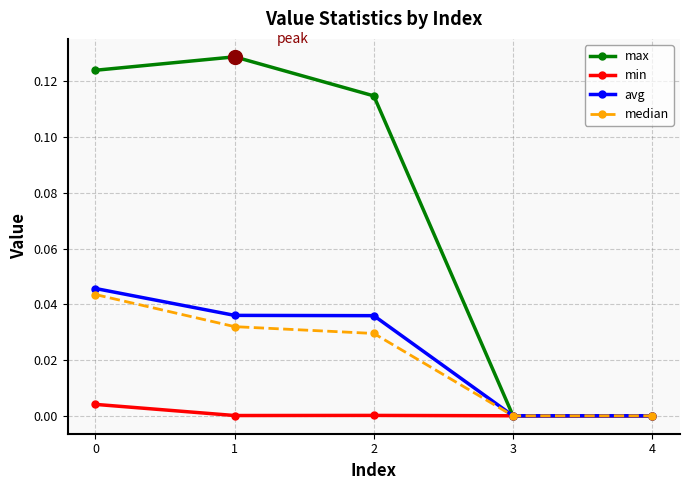

At which category does the chart reach its peak across all series?

1